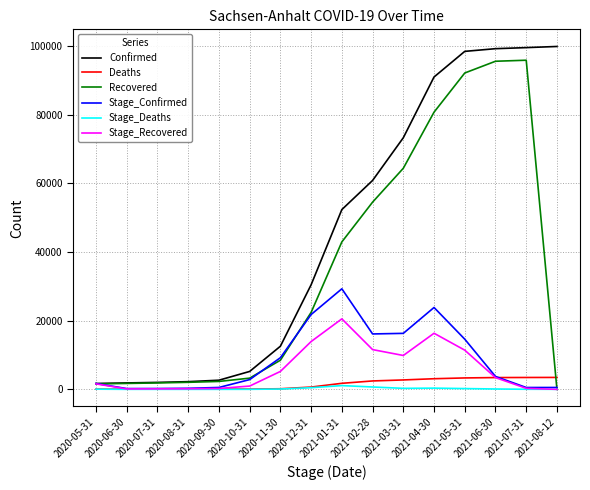

Which series changed the most between 2020-11-30 and 2021-03-31?

Confirmed